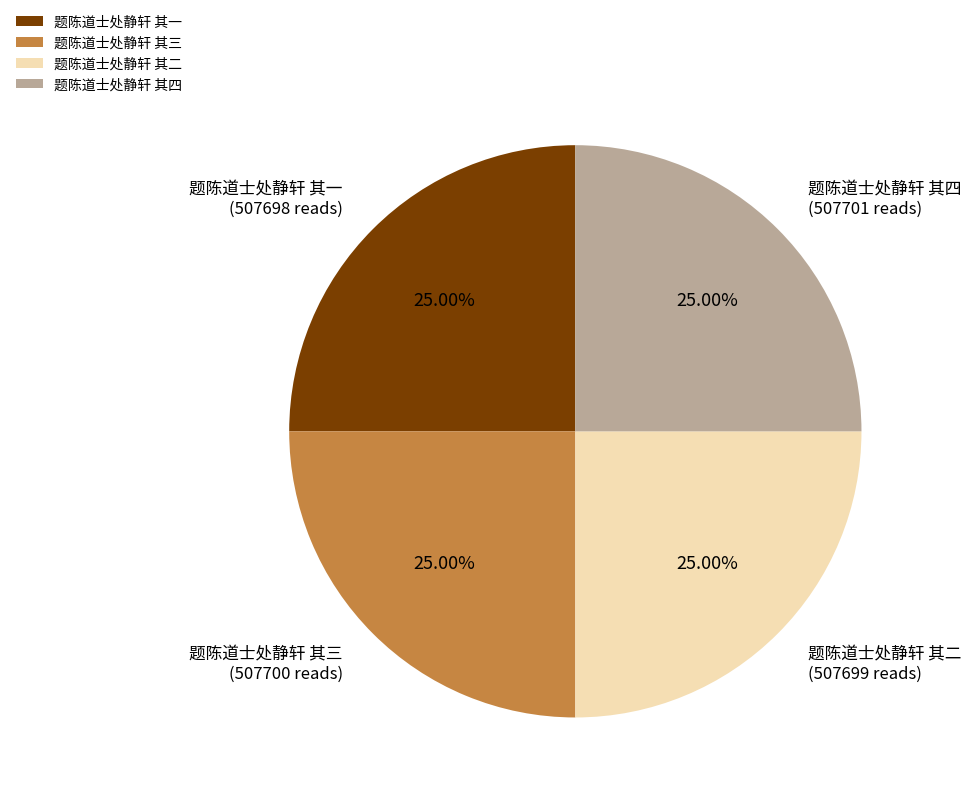

Combined, what portion of the pie is 题陈道士处静轩 其四 and 题陈道士处静轩 其三?

50.0%